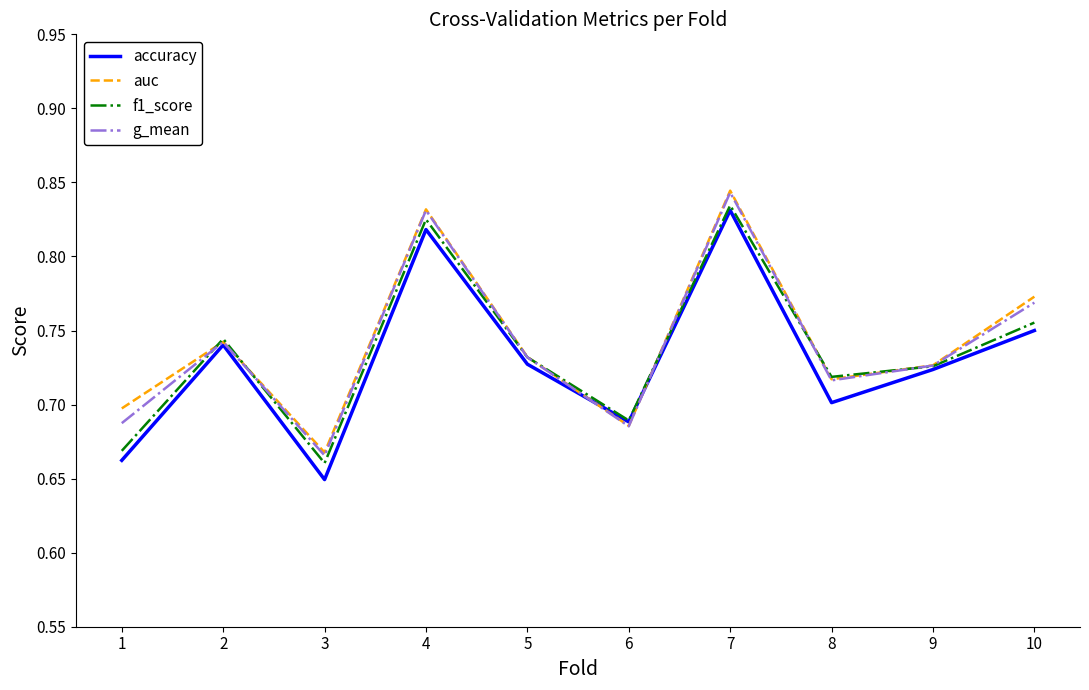

What is the total value across all series at 3?

2.6